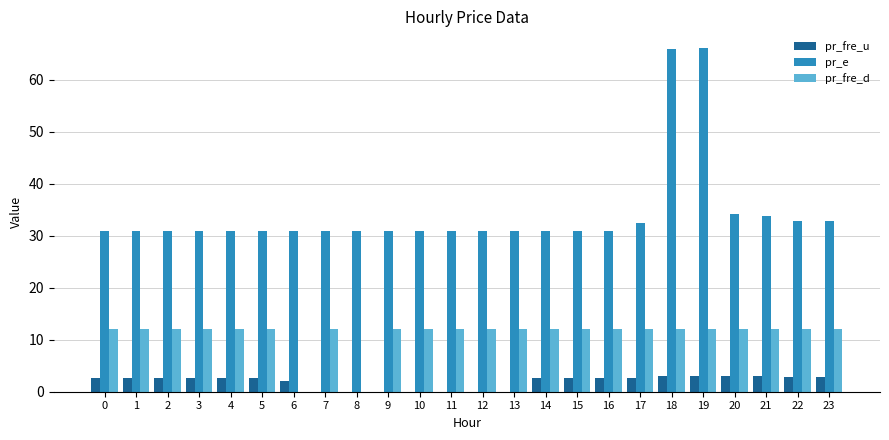

What are all the series names shown in the legend?

pr_fre_u, pr_e, pr_fre_d